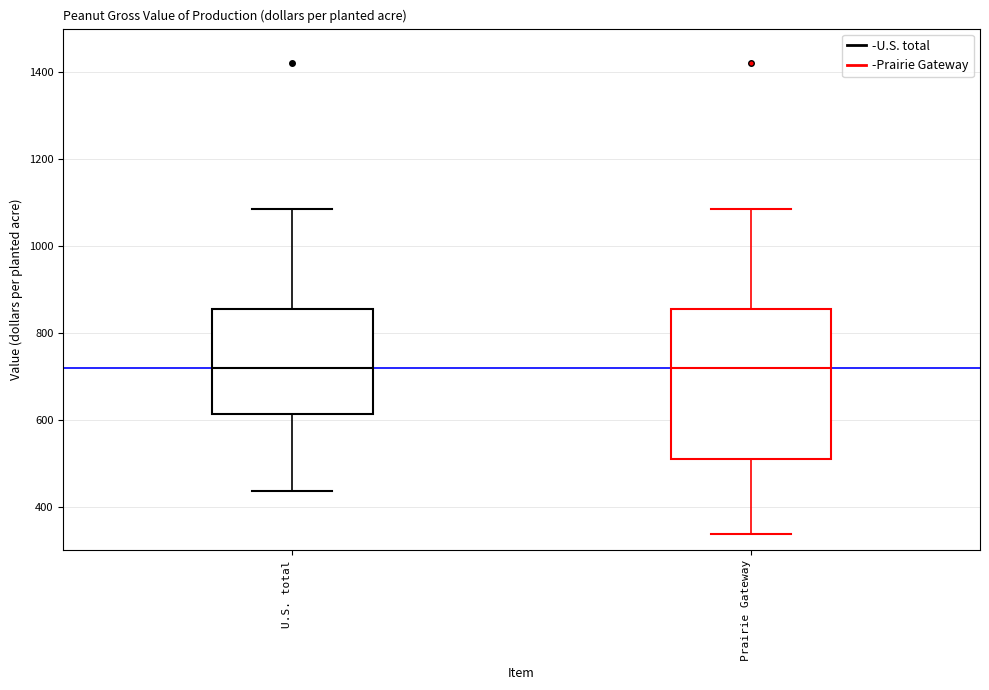

Where does the median line of the box for Prairie Gateway sit on the y-axis? The values are not printed on the chart, so give them approximately, as read against the axis.

720